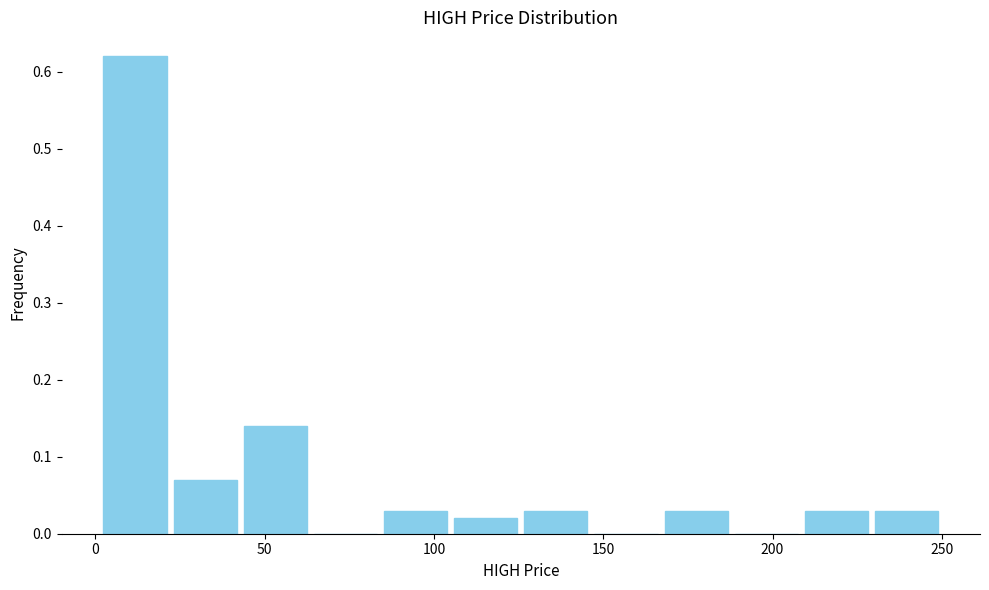

How tall is the bar that spans 230 to 250 on the x-axis? Neither the bar edges nor the heights are printed on the chart, so give them approximately, as read against the axes.

0.03